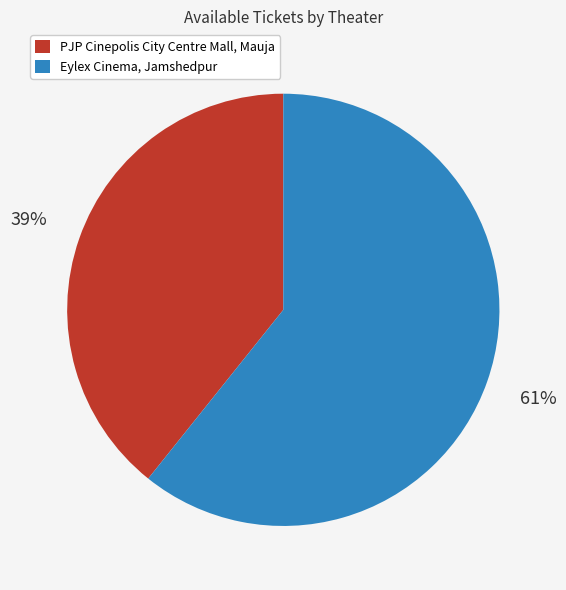

Combined, do Eylex Cinema, Jamshedpur and PJP Cinepolis City Centre Mall, Mauja account for over 50%?

Yes